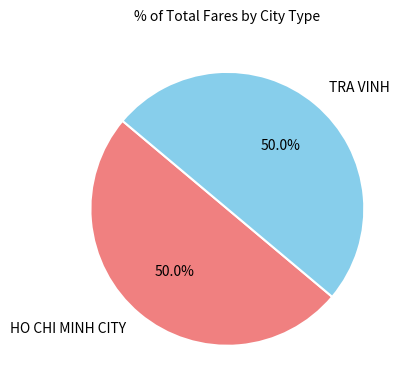

Approximately how many times larger is the value at TRA VINH compared to HO CHI MINH CITY?

1.0